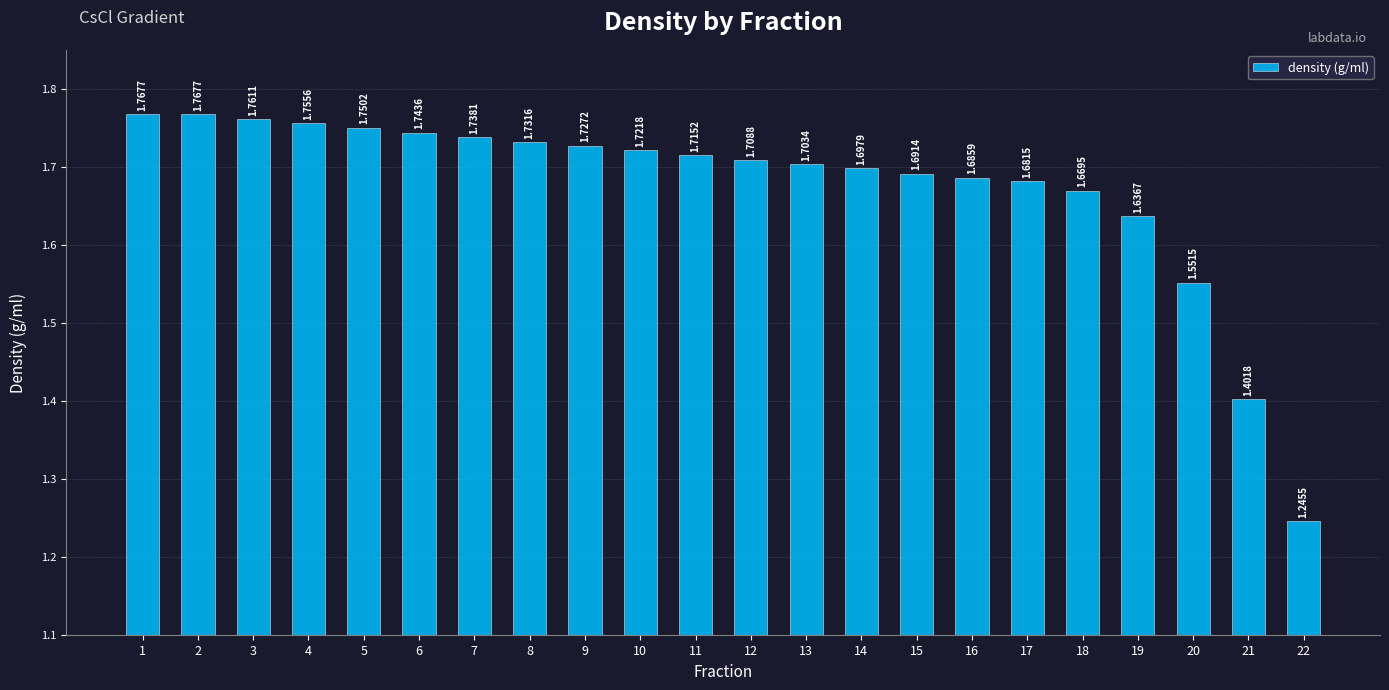

Which has a higher value, 14 or 15?

14